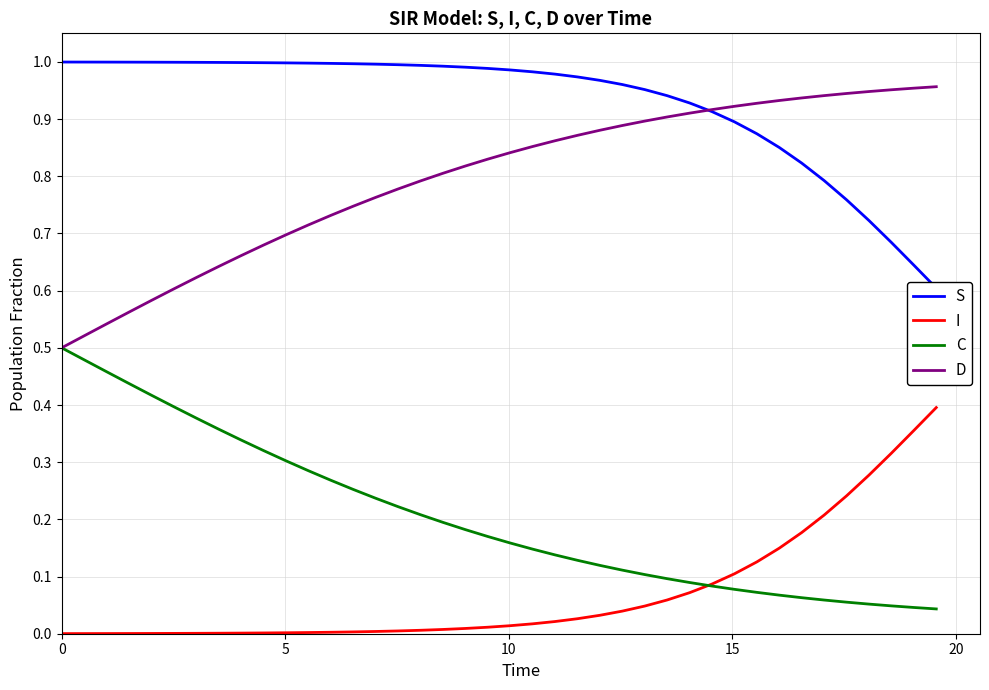

True or false: C and S cross at least once.

False